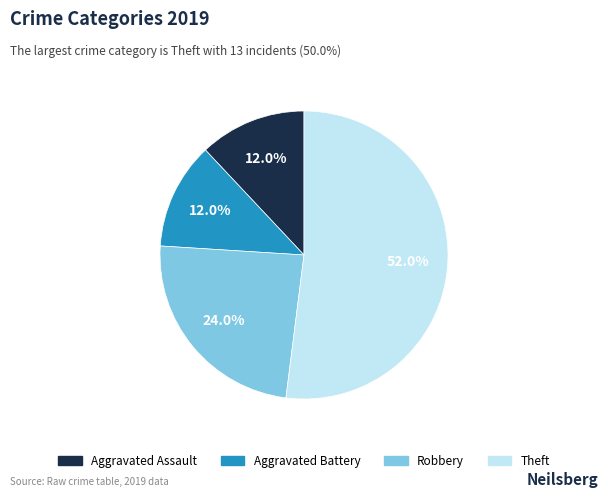

The Theft slice represents 52% of the pie. True or false?

True